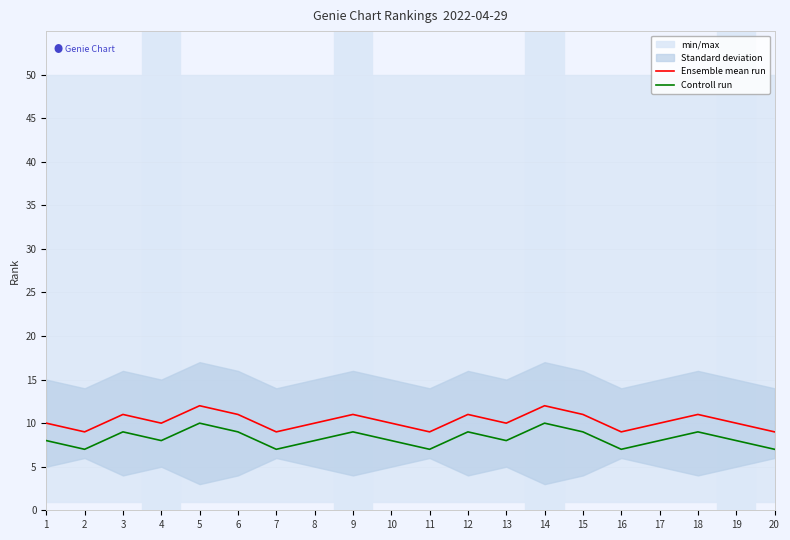

True or false: Ensemble mean run and Controll run cross at least once.

False